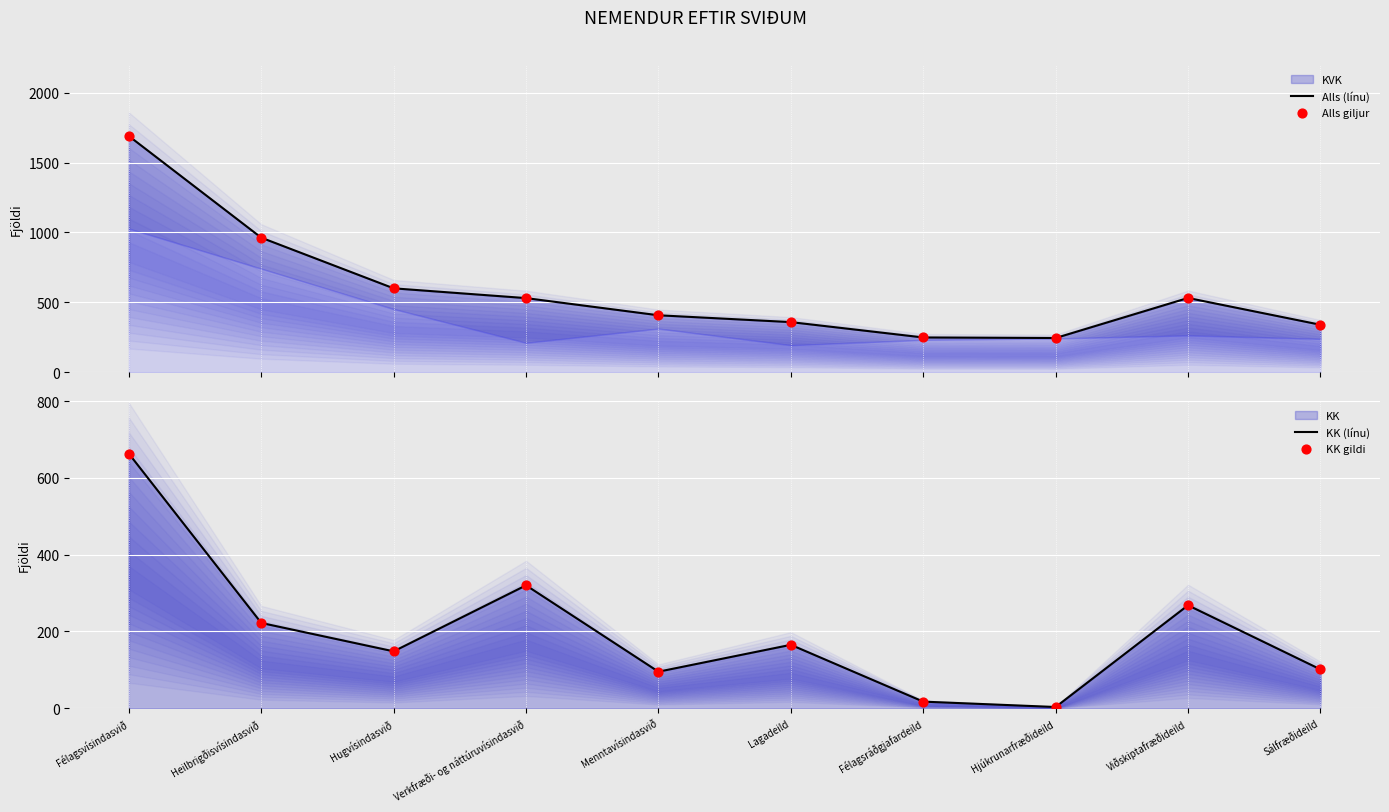

Which series reaches the maximum Y coordinate?

Alls (línu)